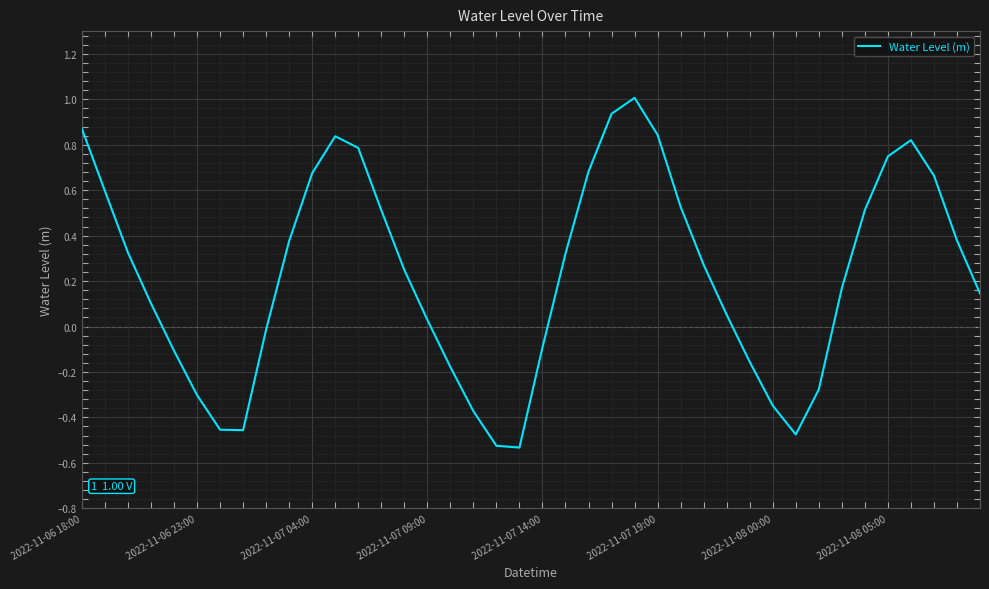

What is the maximum value shown in the chart?

1.0